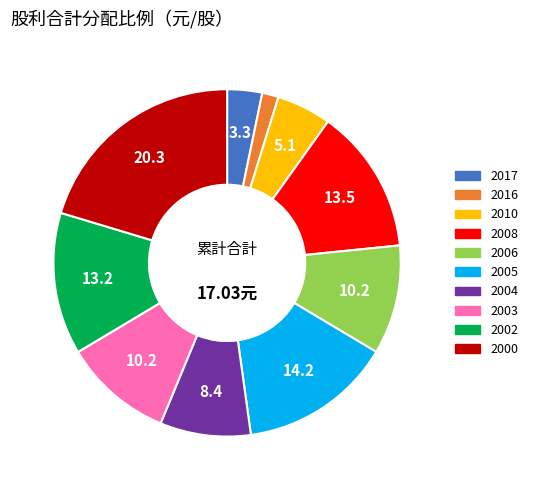

Between 2010 and 2016, which is larger?

2010